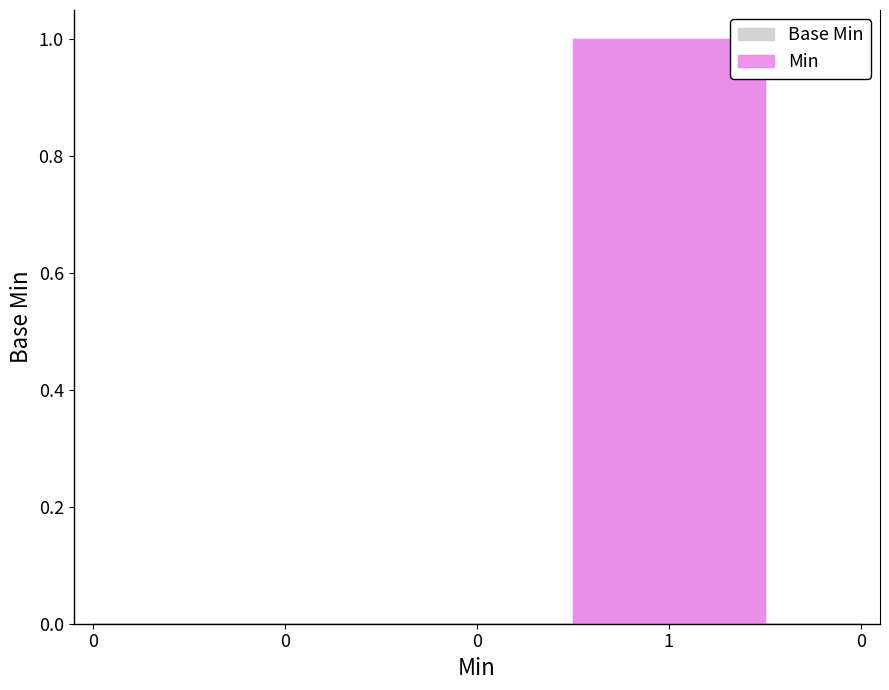

Reading right to left, list all the values displayed in this chart.

Base Min: 0	1	0	0	0
Min: 0	1	0	0	0